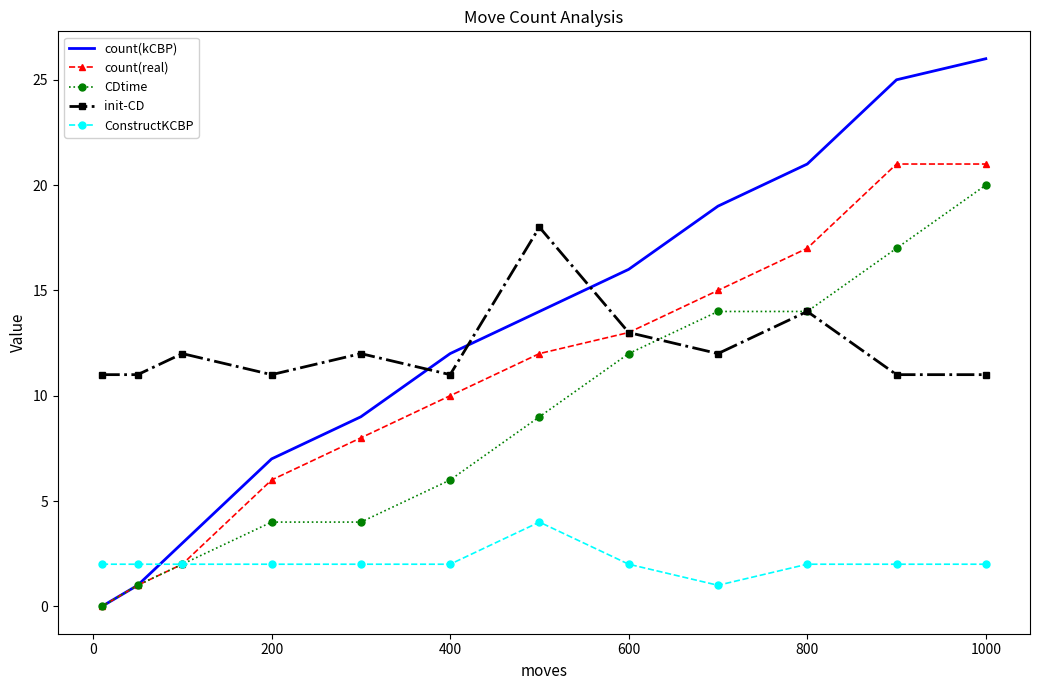

What is the minimum value for init-CD?

11